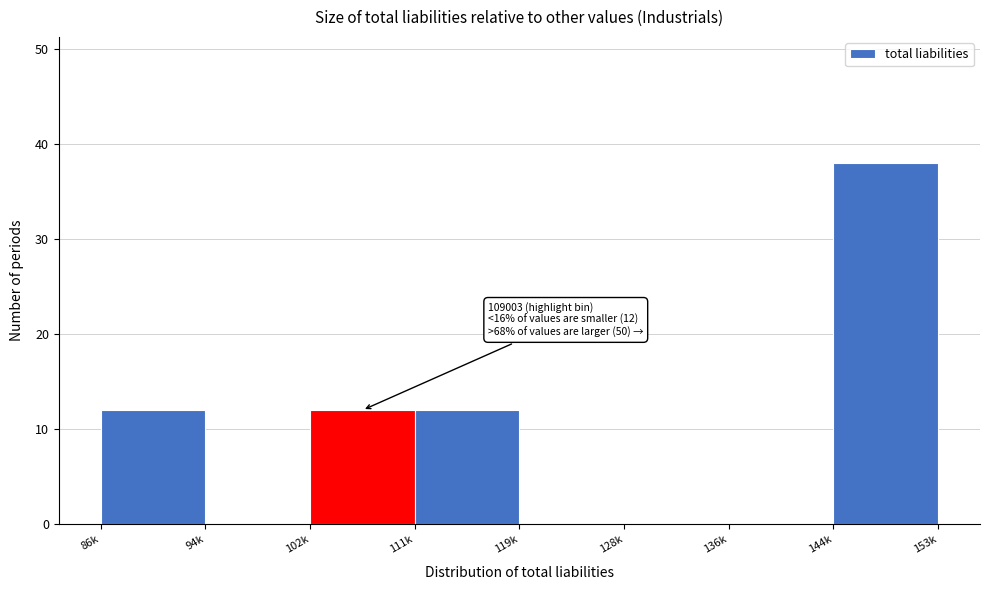

Reading left to right, what are all the values shown in this chart?

86k=12	94k=0	102k=12	111k=12	119k=0	128k=0	136k=0	144k=38